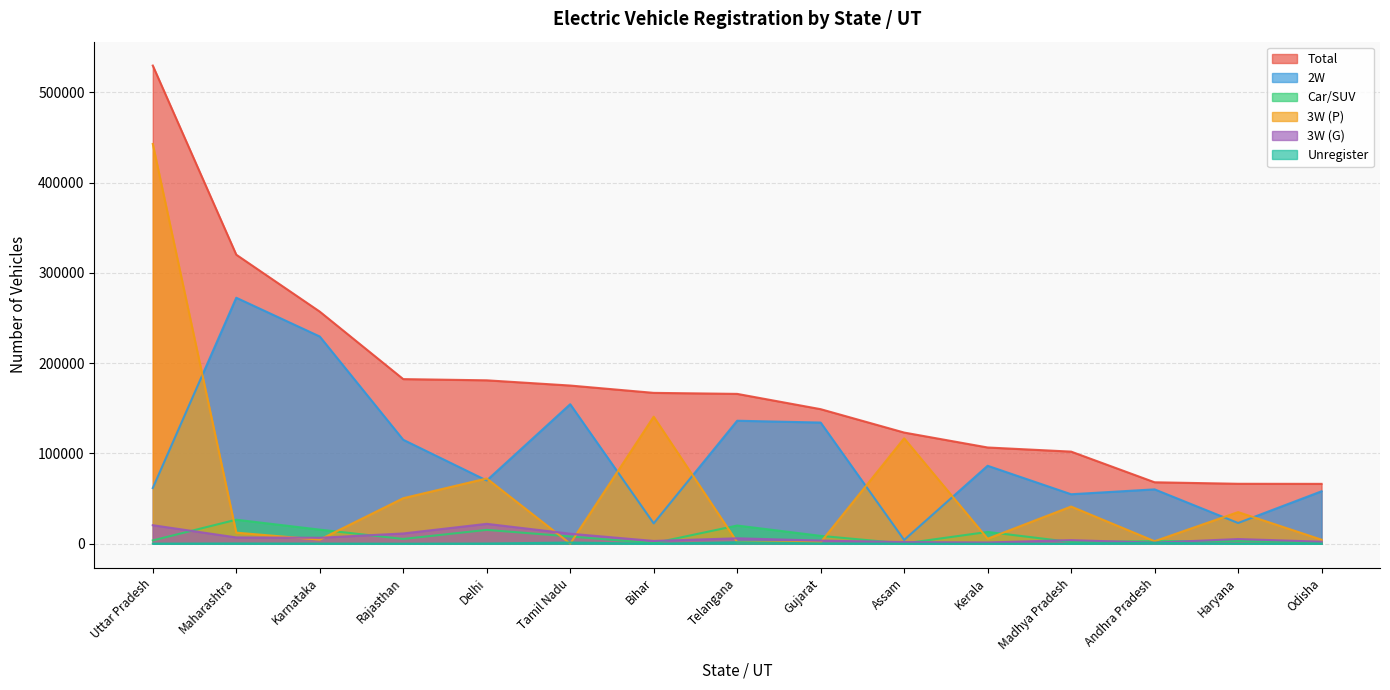

Which series has the largest total across all categories?

Total